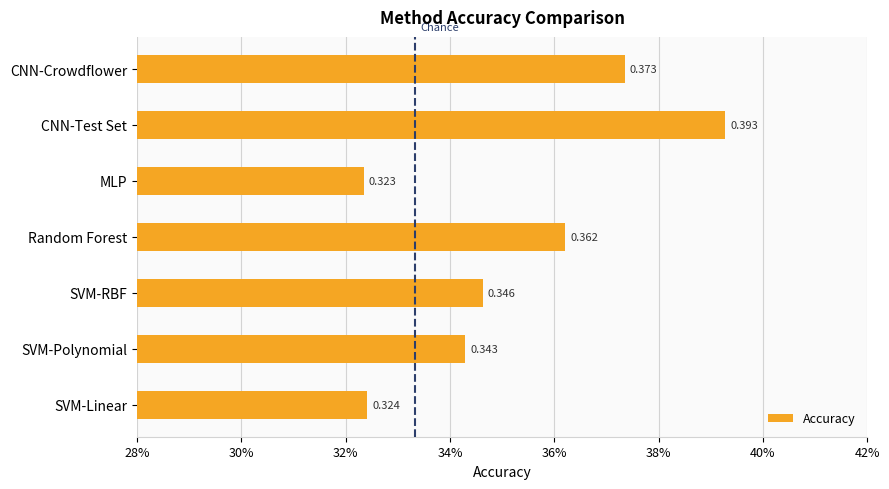

Does the chart contain any negative values?

No